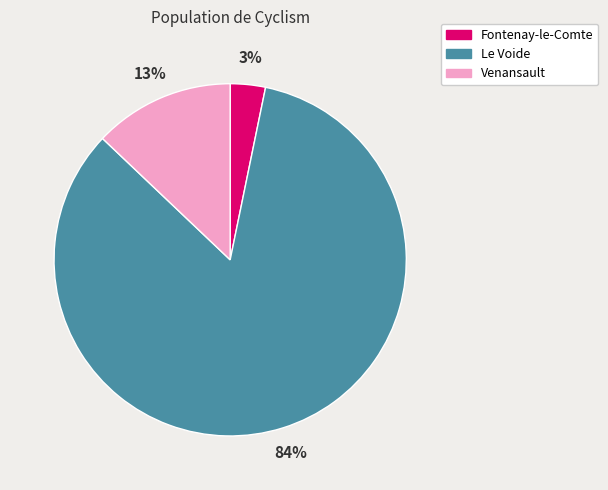

Is it true that Fontenay-le-Comte is 3% of the pie?

True